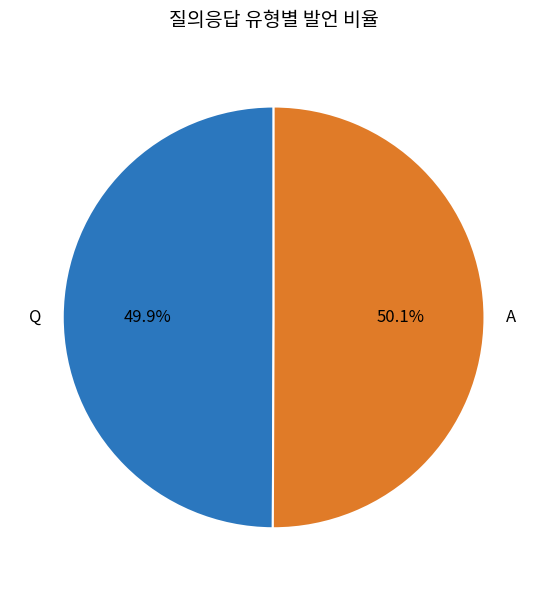

To the nearest percent, what portion does Q represent?

50%